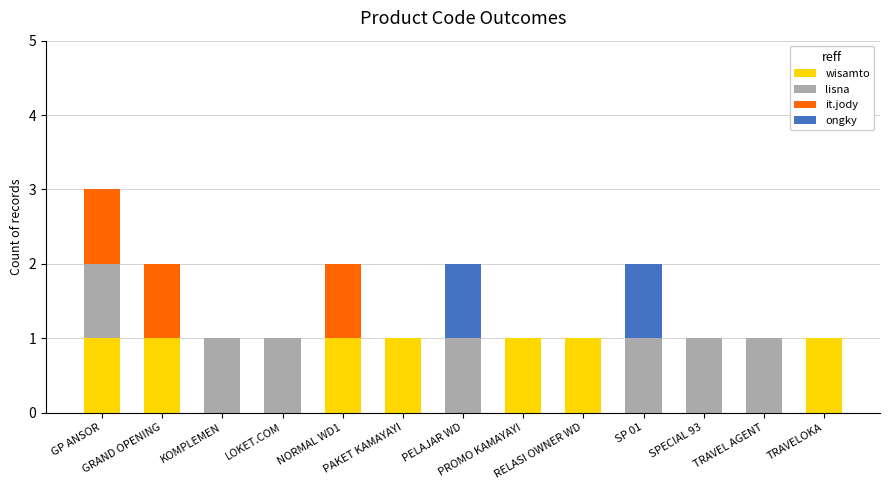

What is the total value across all series at KOMPLEMEN?

1